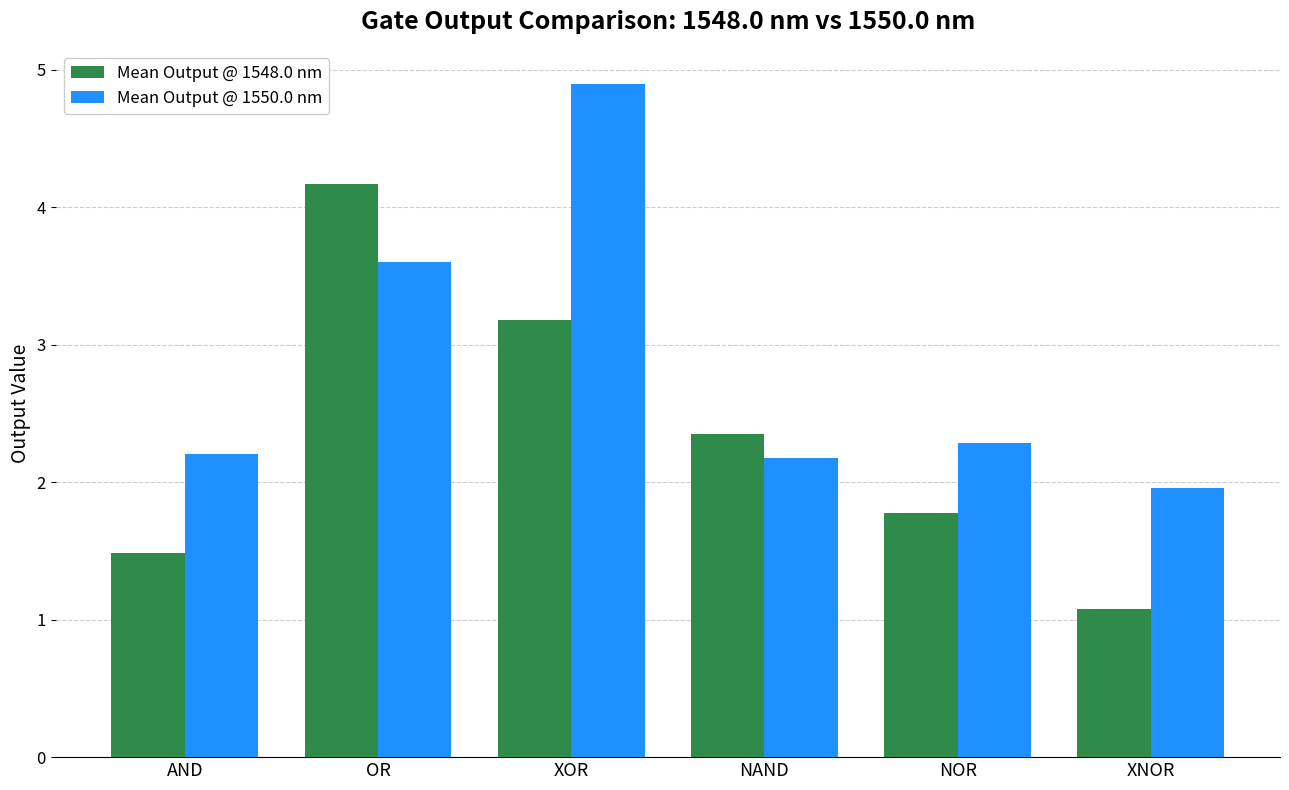

At how many categories does at least one series exceed 3?

2